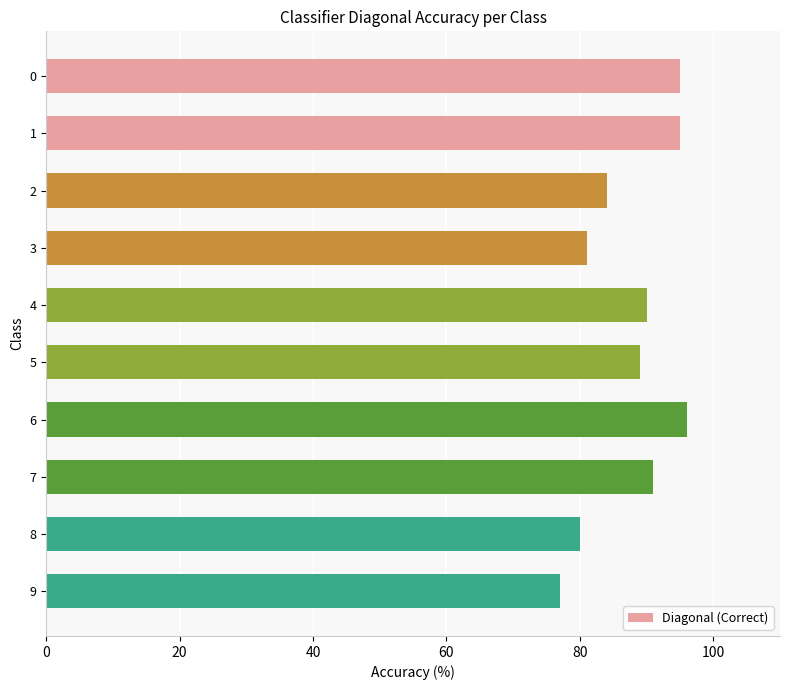

What is the sum of the values at 3 and 1?

176